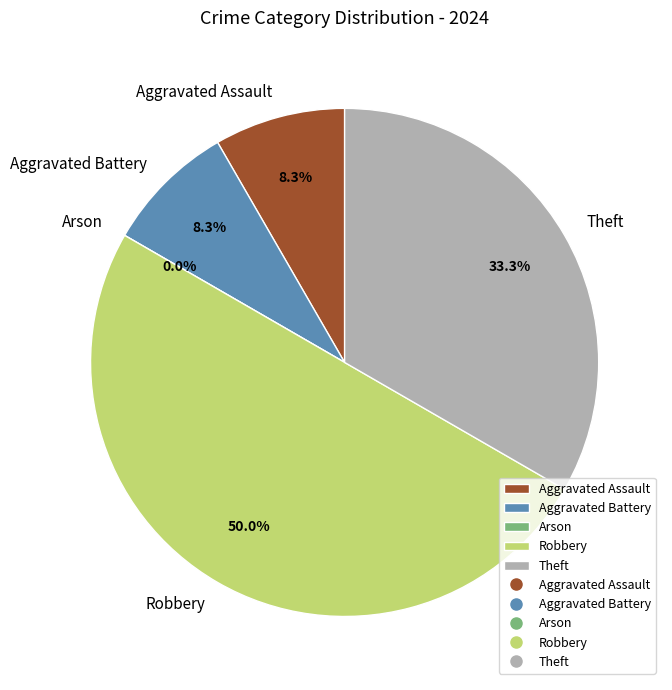

Is there a majority slice in this chart?

No